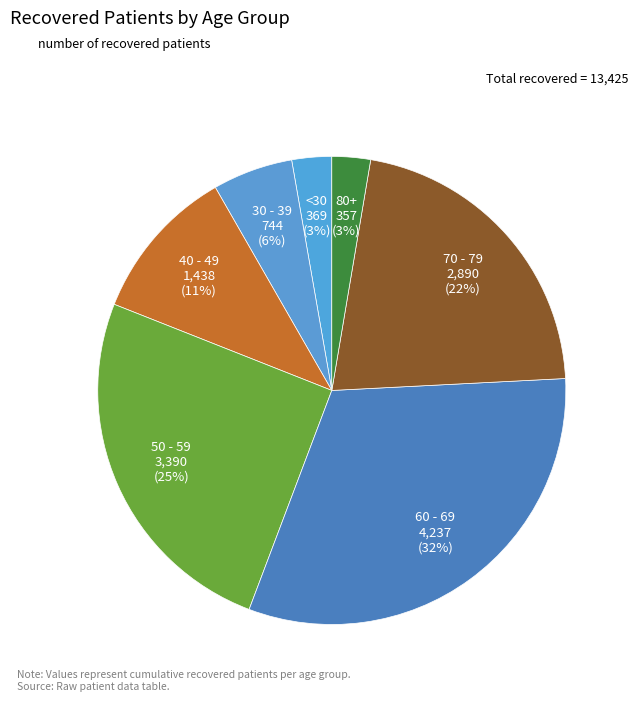

How many slices are in this pie chart?

7